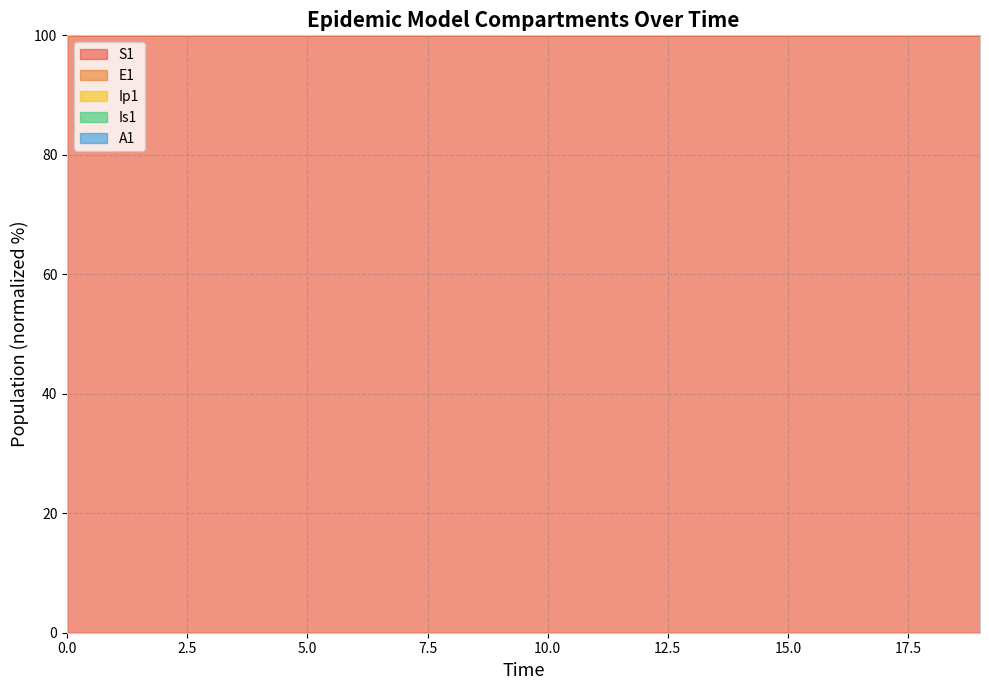

Which series has the widest spread of values?

A1